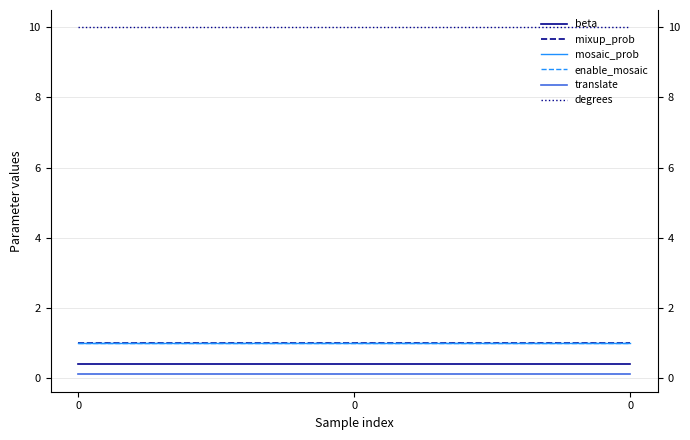

Which series has the largest range (max minus min)?

beta